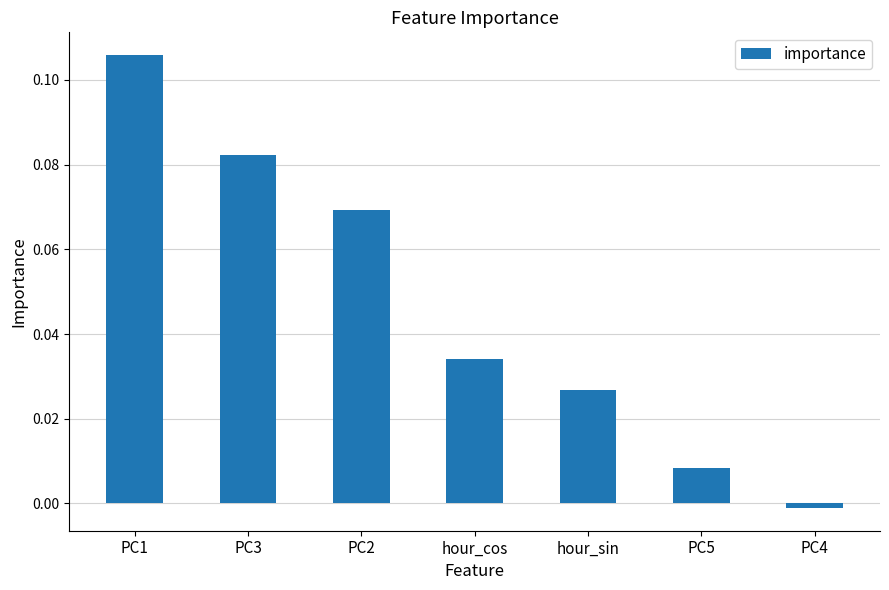

Count the number of categories in the chart.

7